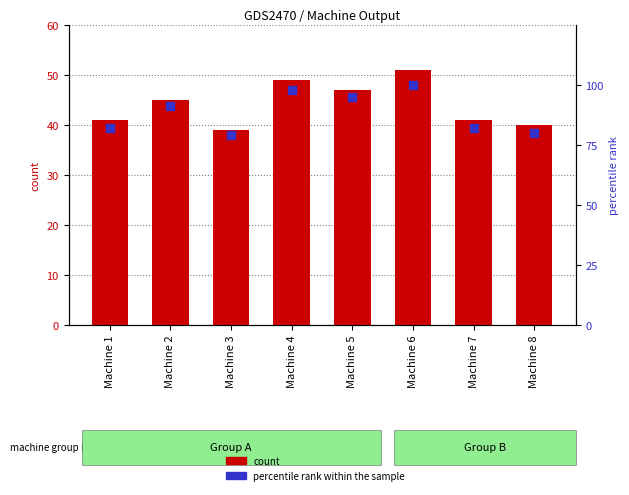

Which series reaches the minimum Y coordinate?

count